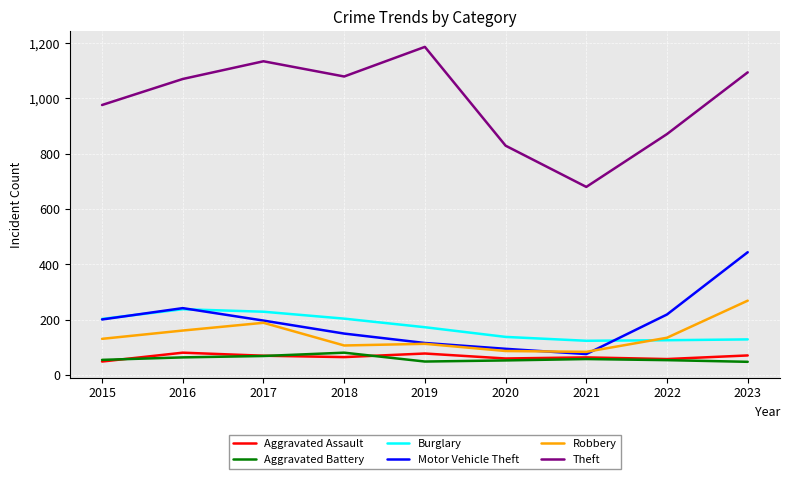

What is the average value of the Theft series?

991